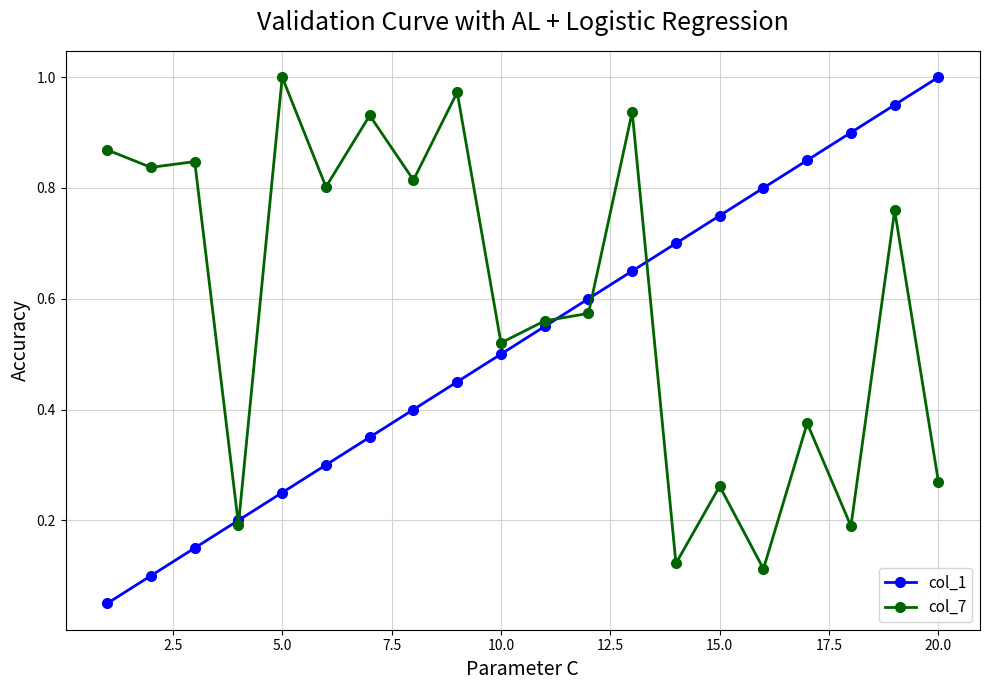

True or false: col_1 has more than 1 interior local peaks.

False